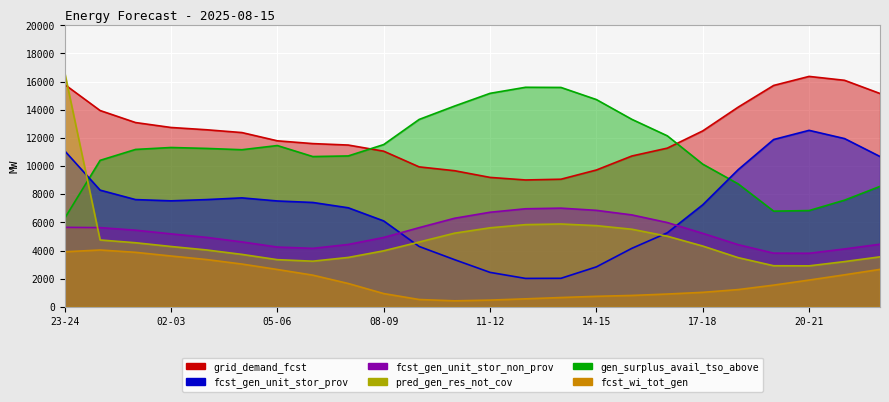

Where is fcst_gen_unit_stor_non_prov nearest to the value 5407?

01-02